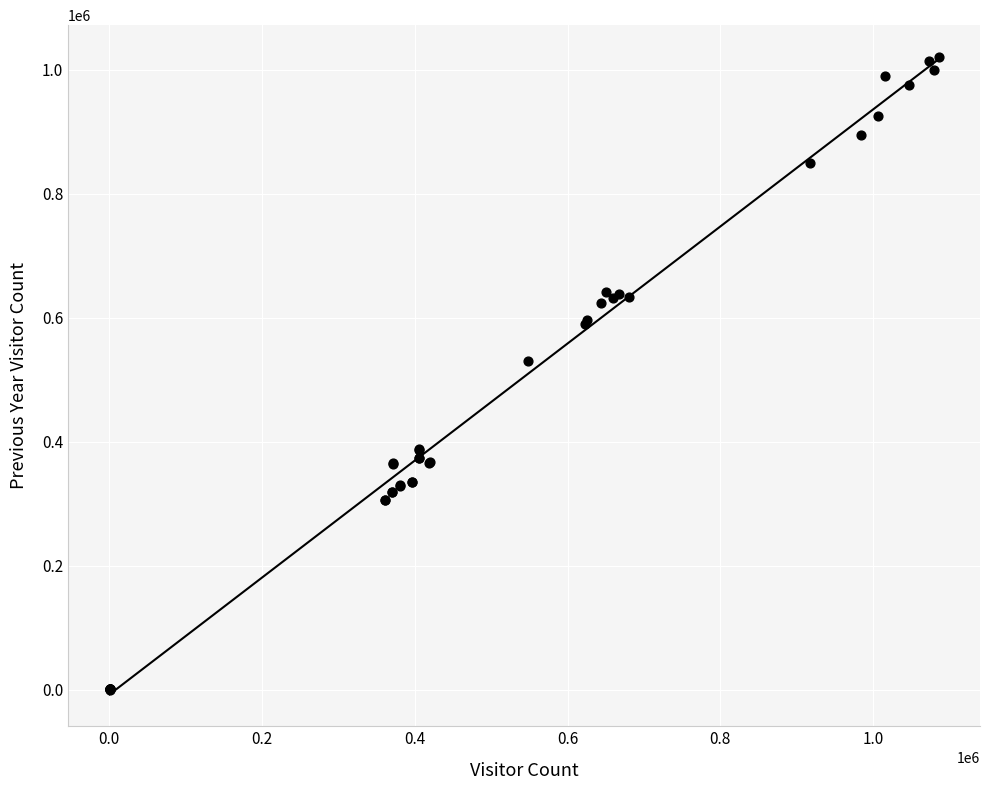

What Y value in the scatter plot is closest to 510499?

530120